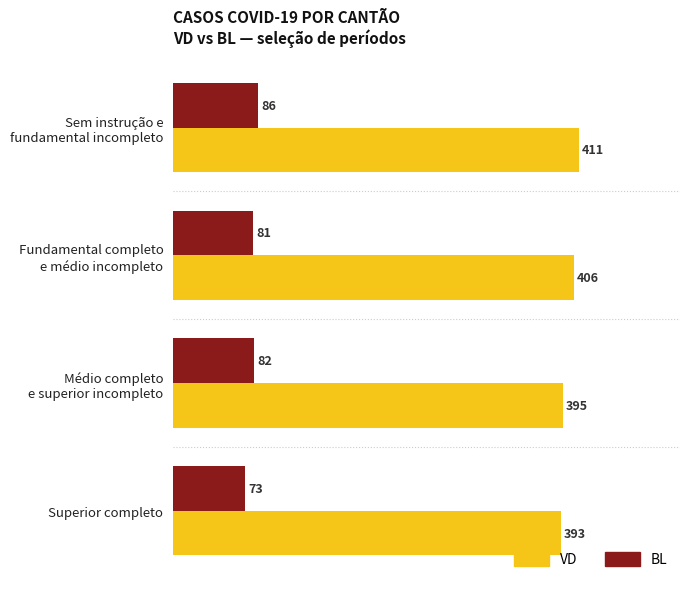

What is the maximum value shown in the chart?

411